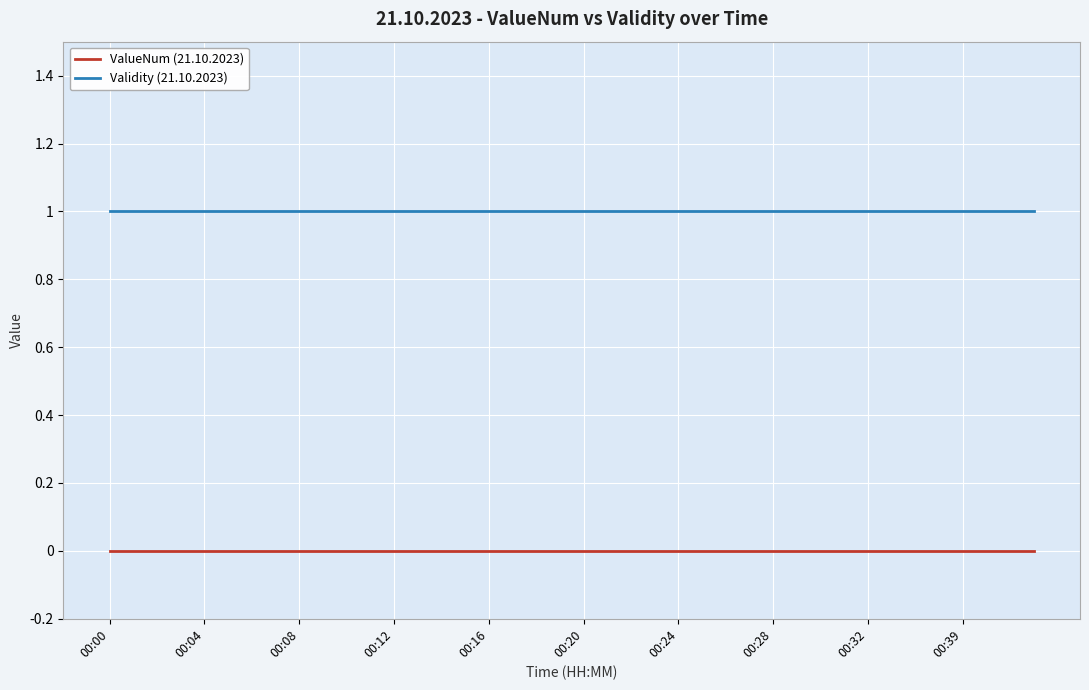

At how many categories does at least one series exceed 0?

40